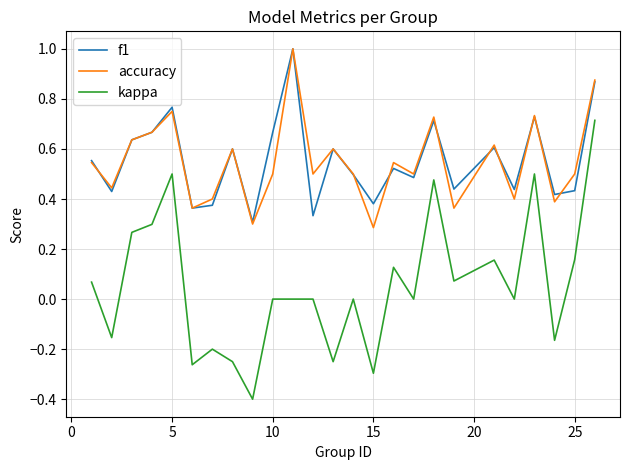

True or false: f1 and kappa intersect in this chart.

False